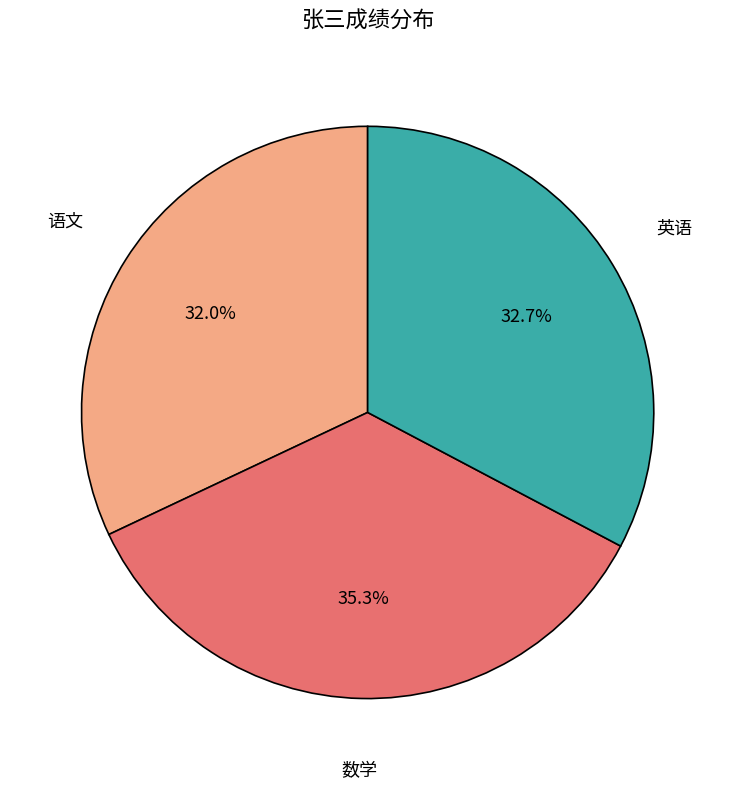

To the nearest percent, what is the difference between the 语文 and 英语 slice percentages?

1%